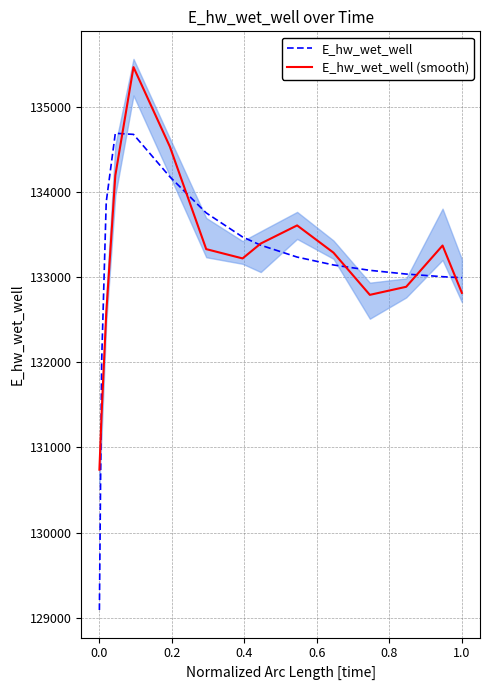

What is the lowest value of the E_hw_wet_well (smooth) series?

130738.7